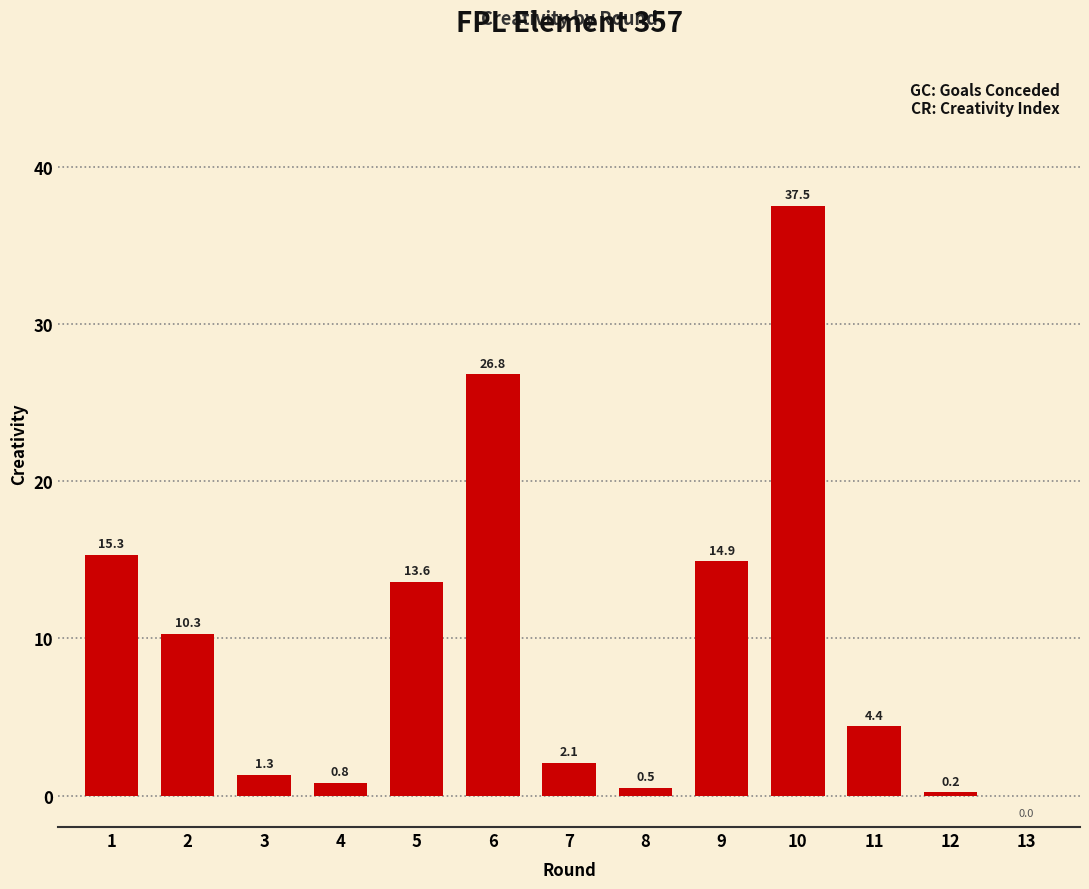

The value at 9 is 14.9. True or false?

True